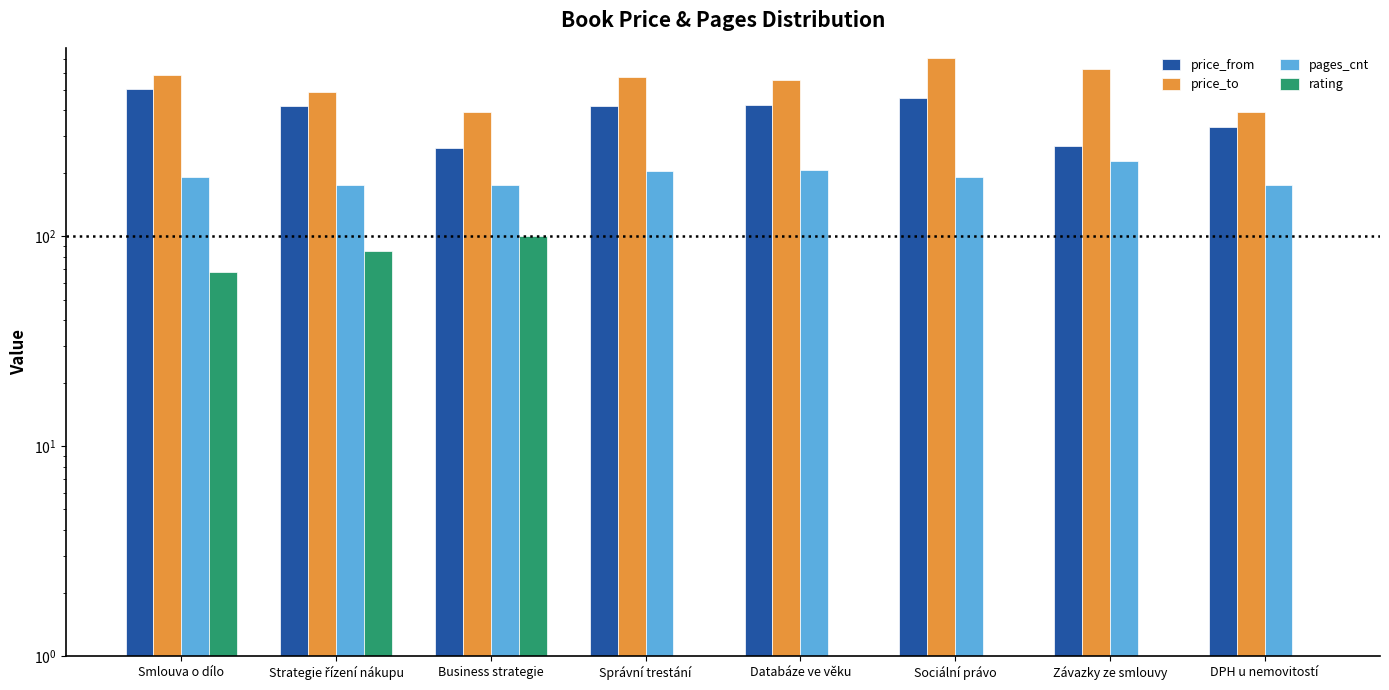

What is the maximum value shown in the chart?

704